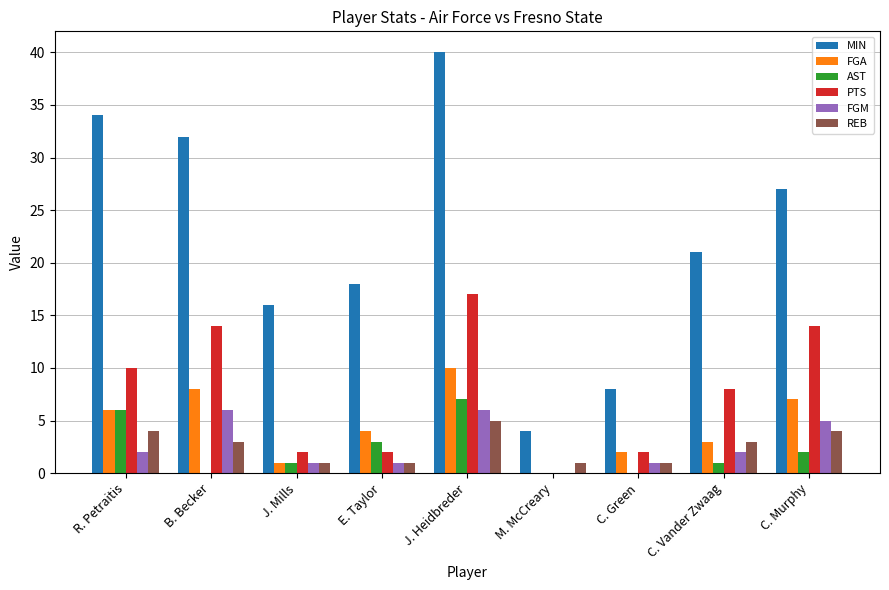

How many data points does each series have?

9